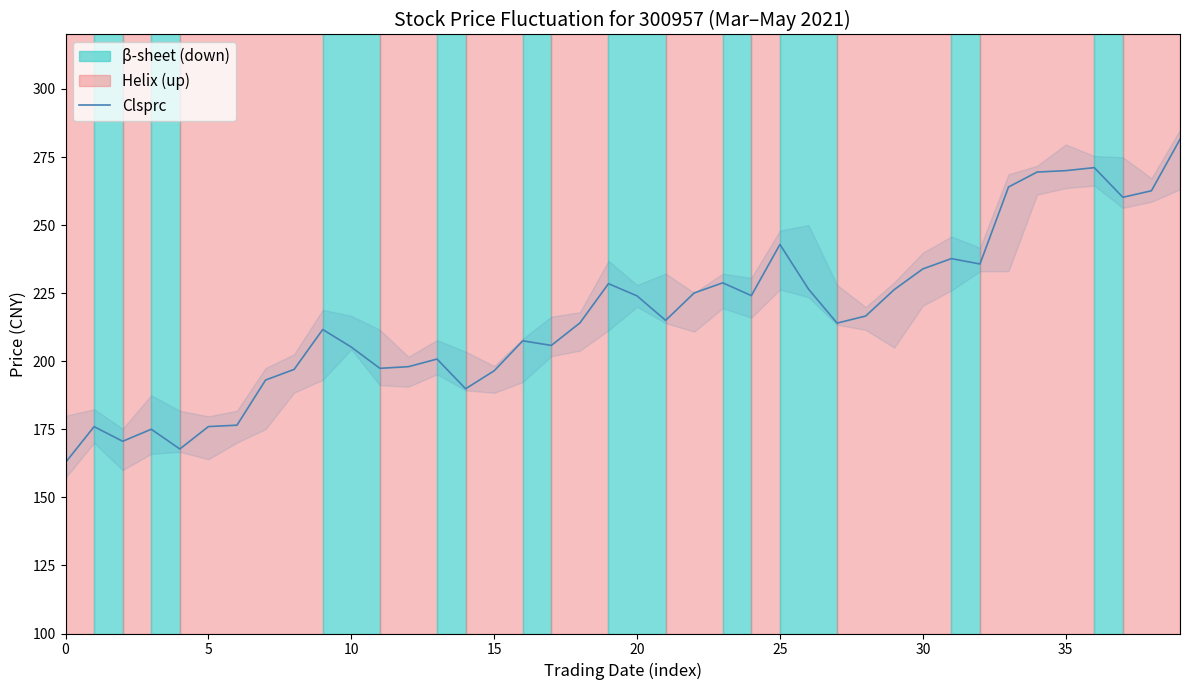

What is the greatest value displayed?

281.5